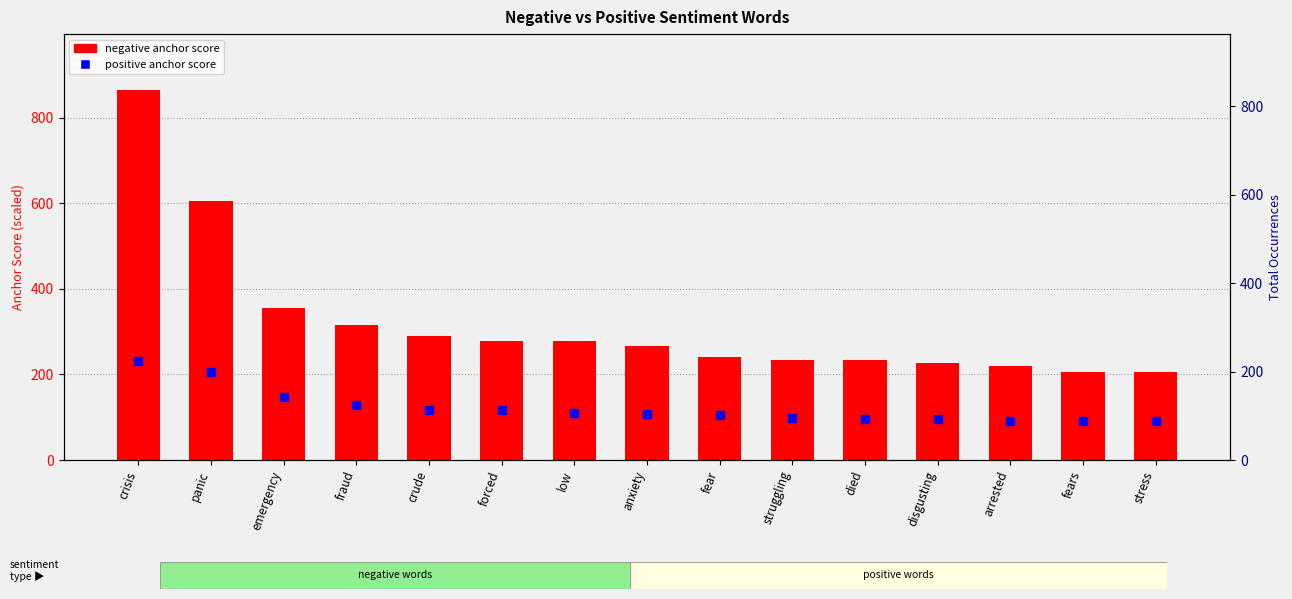

What are all the series names shown in the legend?

negative anchor score, positive anchor score